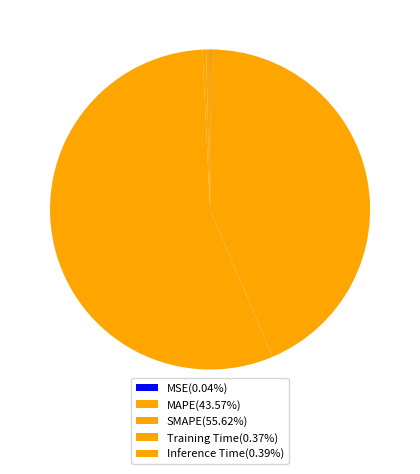

Which category has the biggest portion of the pie?

SMAPE